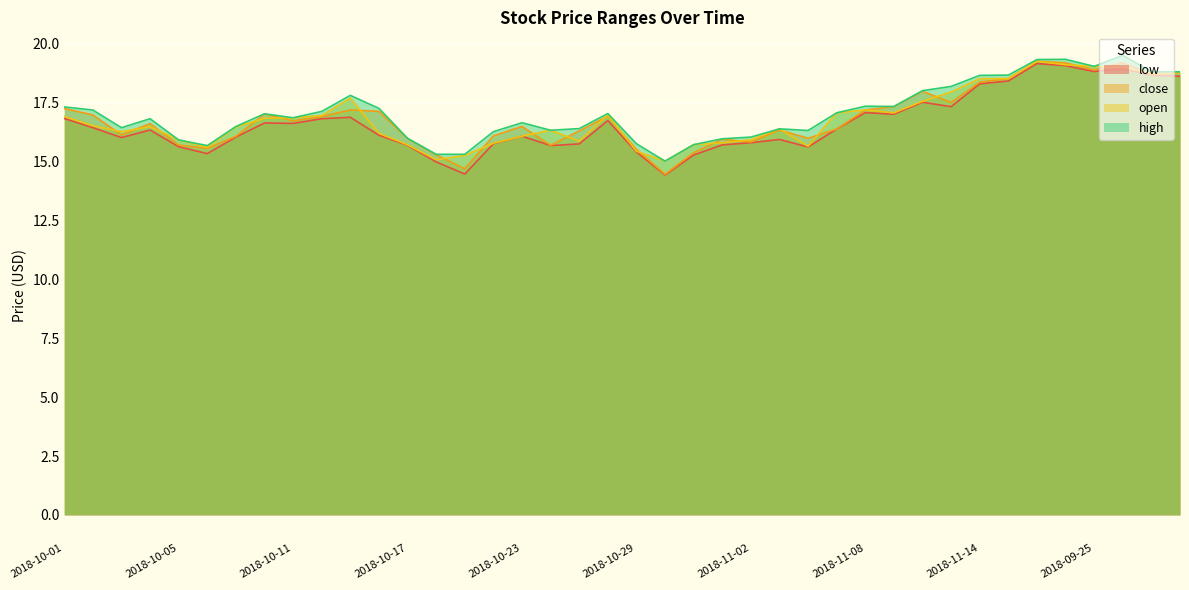

What is the smallest value displayed?

14.4